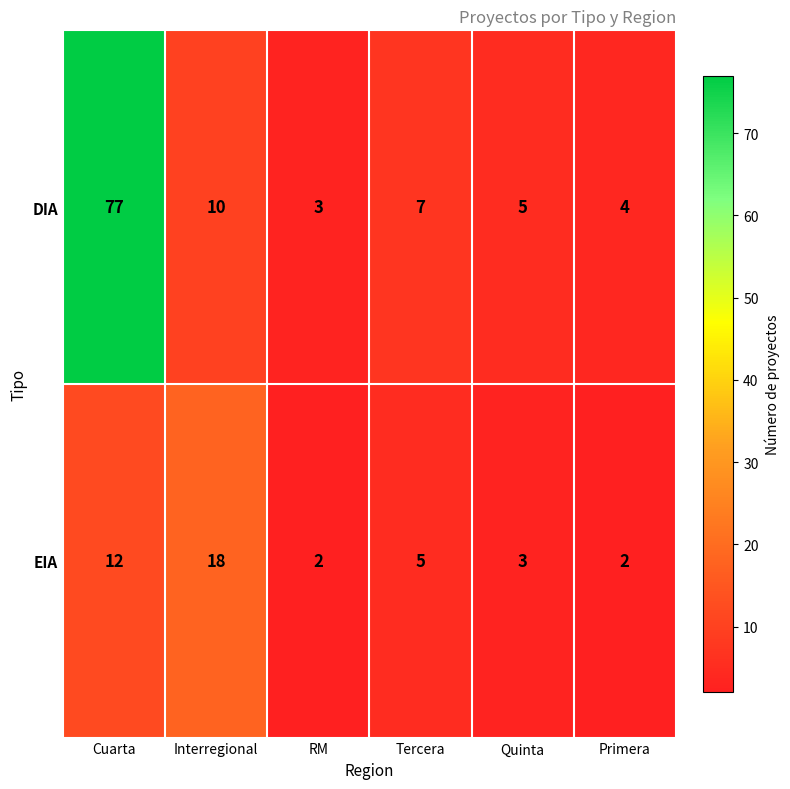

True or false: DIA has a value of 7 at Quinta.

False